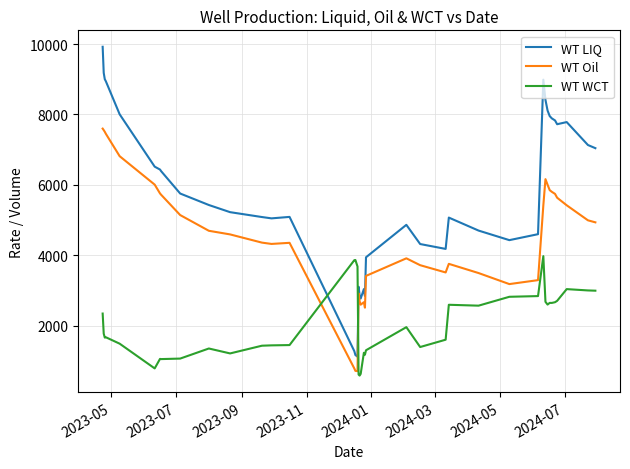

List the series in order of their peak value, lowest first.

WT WCT, WT Oil, WT LIQ